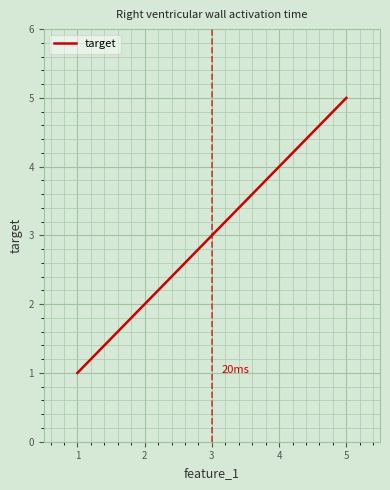

At which category does the chart reach its peak across all series?

5